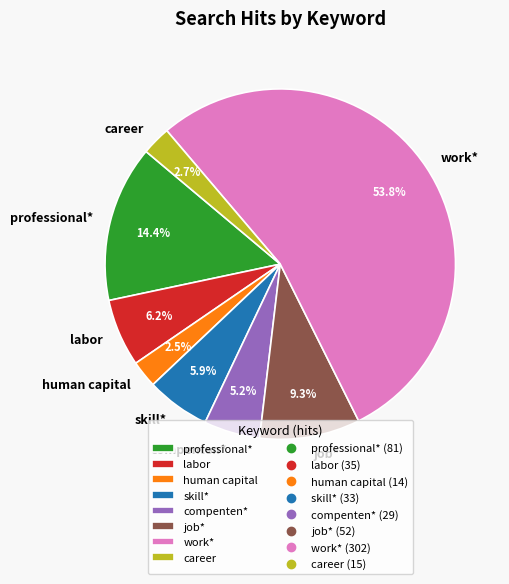

What portion of the pie excludes compenten*?

94.8%